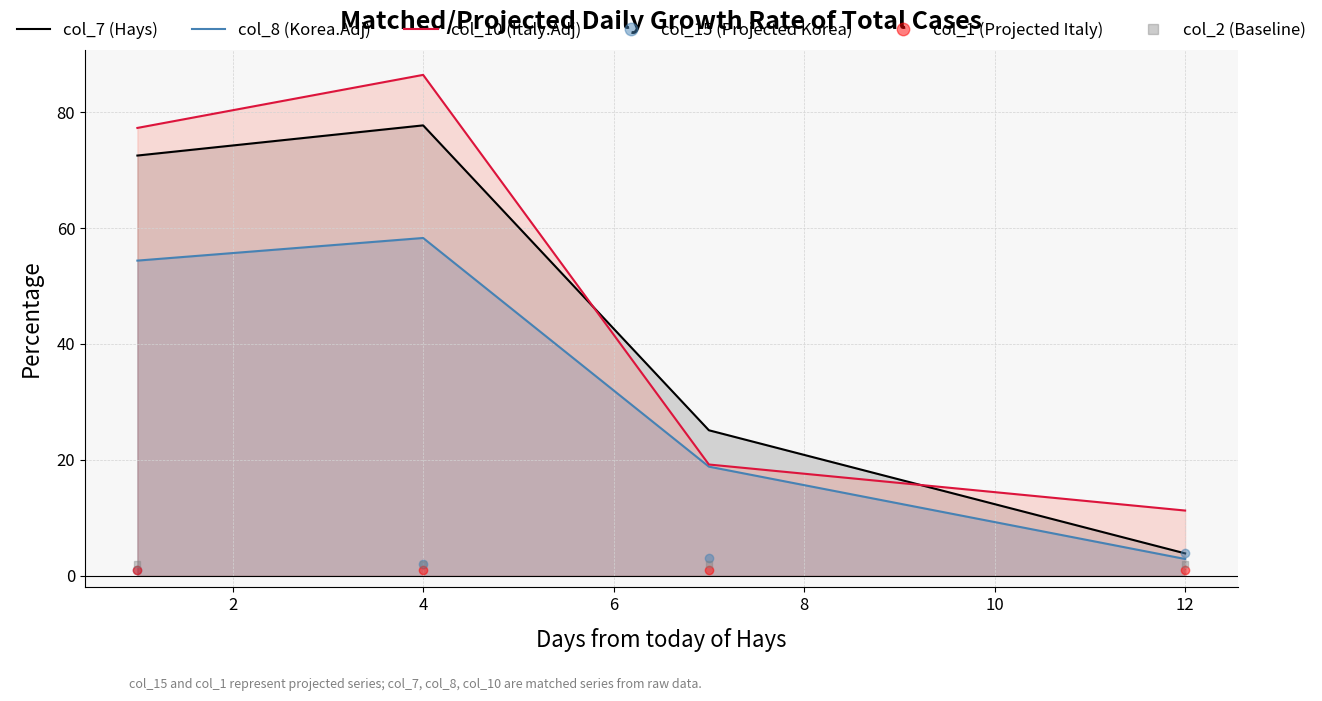

What is the minimum value shown in the chart?

1.0